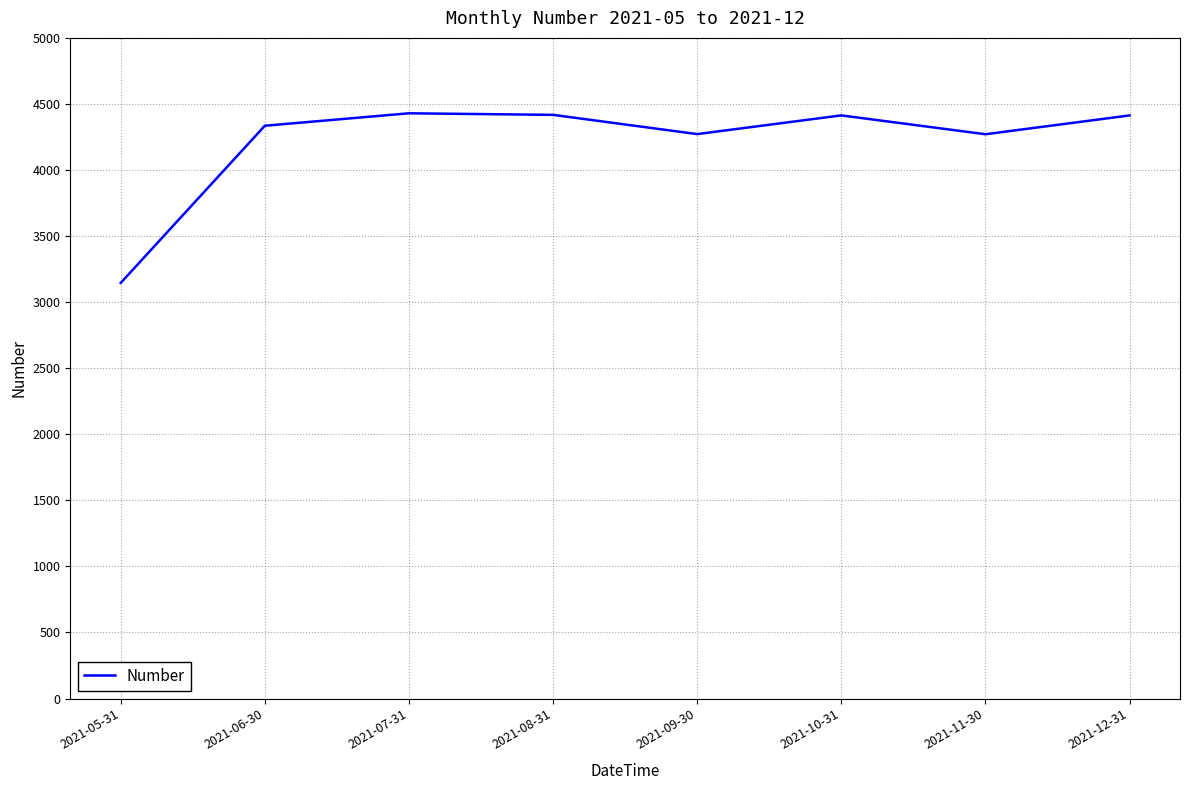

True or false: there are more than 1 points higher than both neighbors.

True